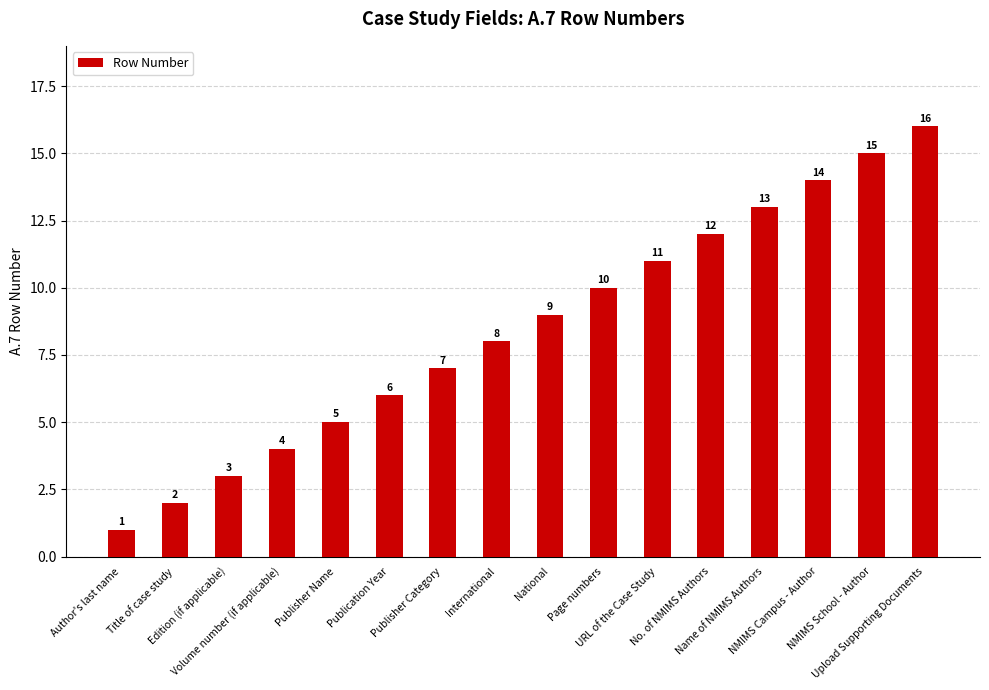

At which label is the value closest to 8?

International